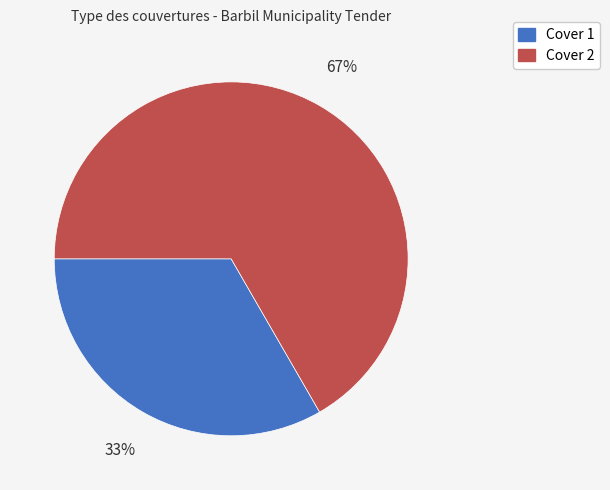

How many slices are in this pie chart?

2